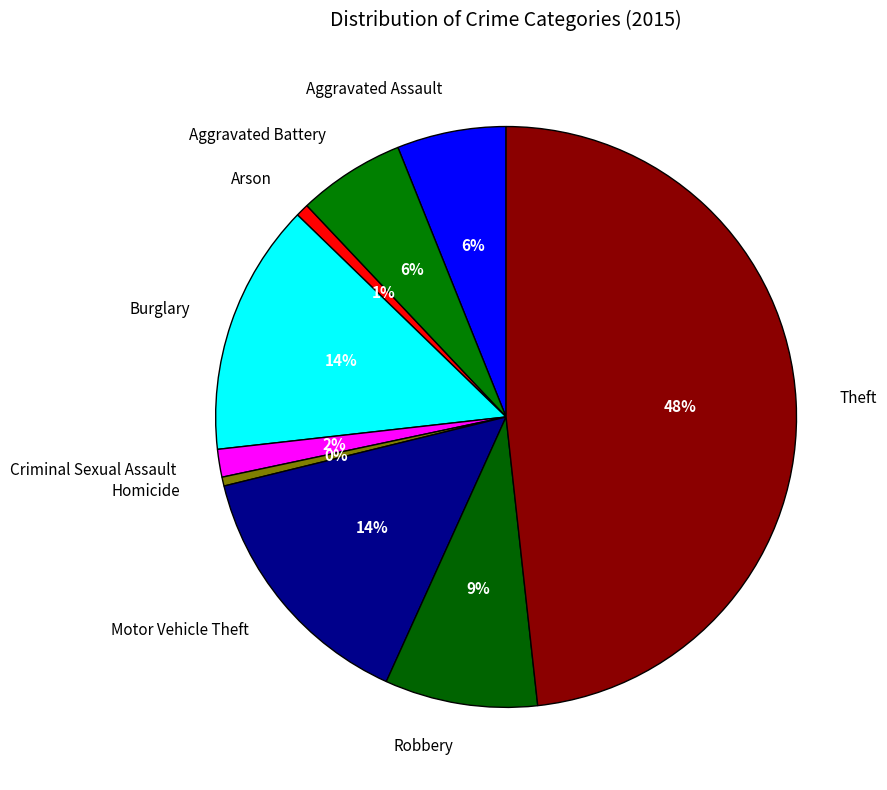

To the nearest percent, what is the difference between the largest and smallest slice percentages?

48%